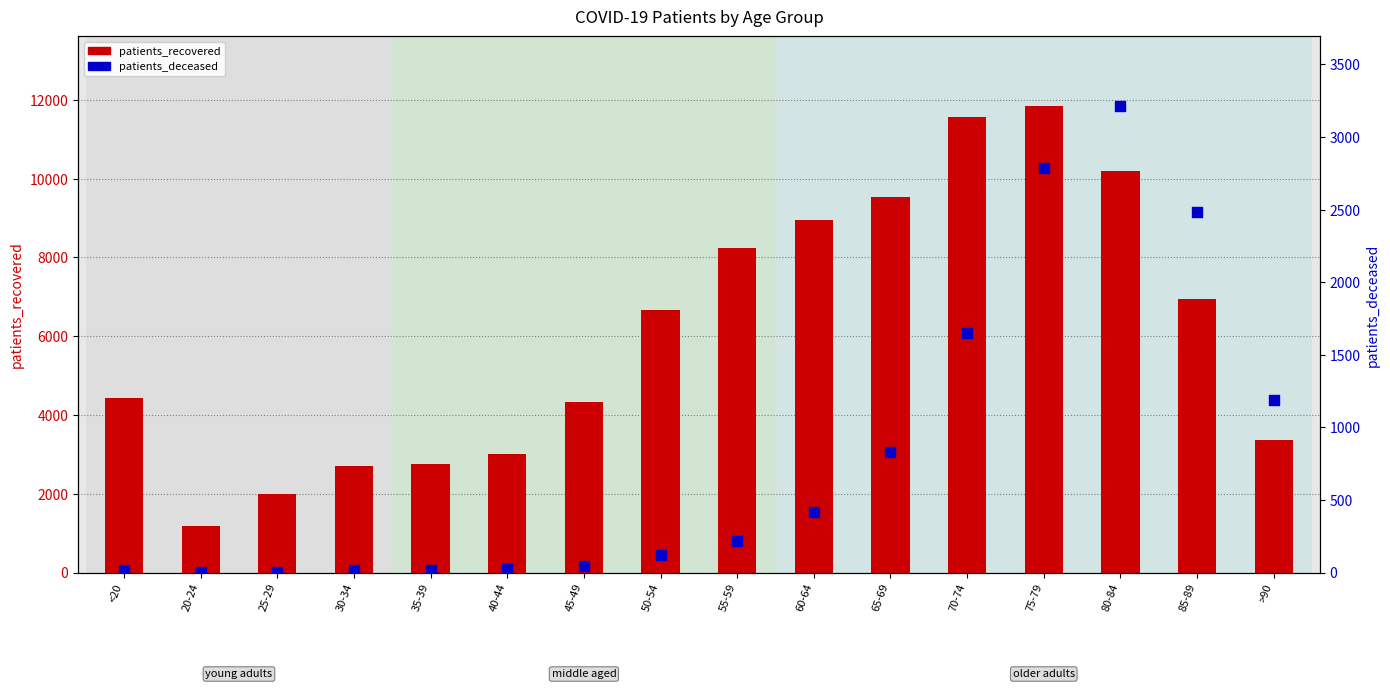

What are all the series names shown in the legend?

patients_recovered, patients_deceased